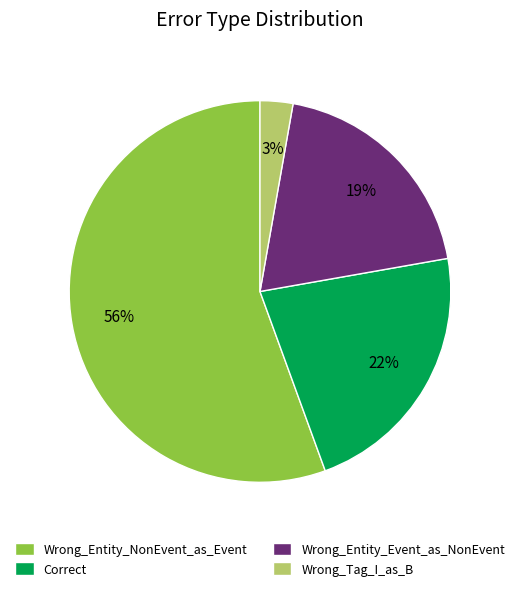

Is it true that Correct is 22% of the pie?

True